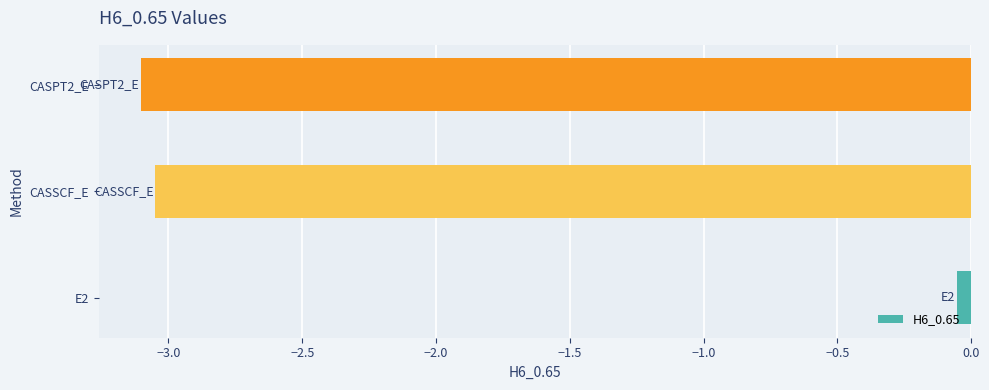

Which label corresponds to the smallest value in the chart?

CASPT2_E